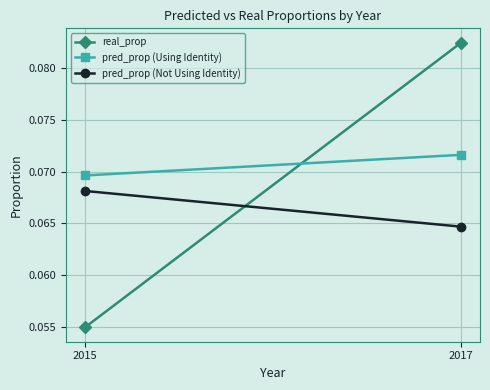

What is the value of the real_prop point at the 2nd from the left?

0.1